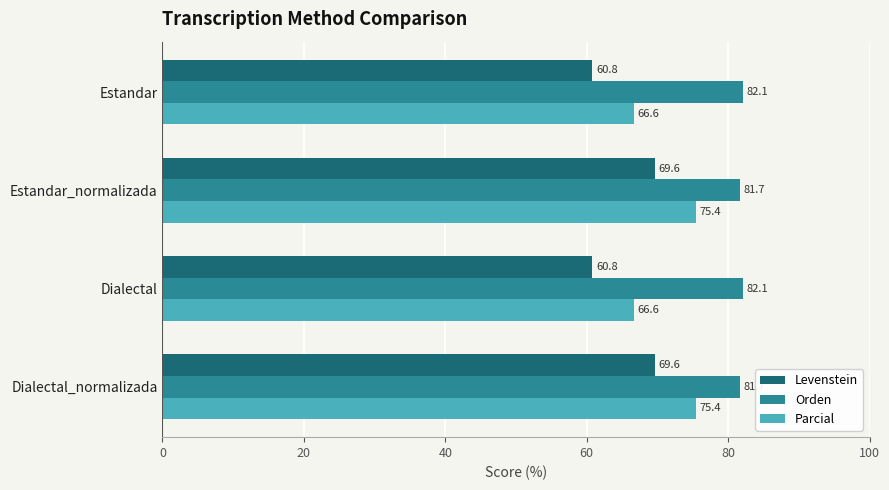

What is the spread (max minus min) of values at Estandar?

21.3